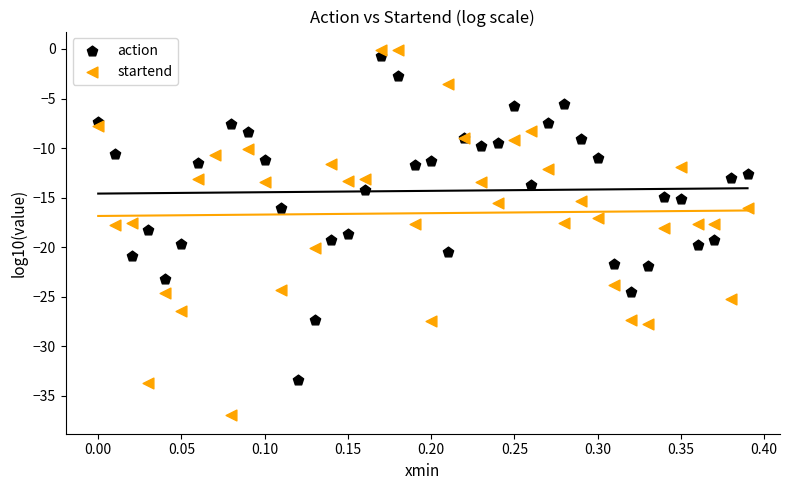

Which series has the widest spread of Y values?

startend